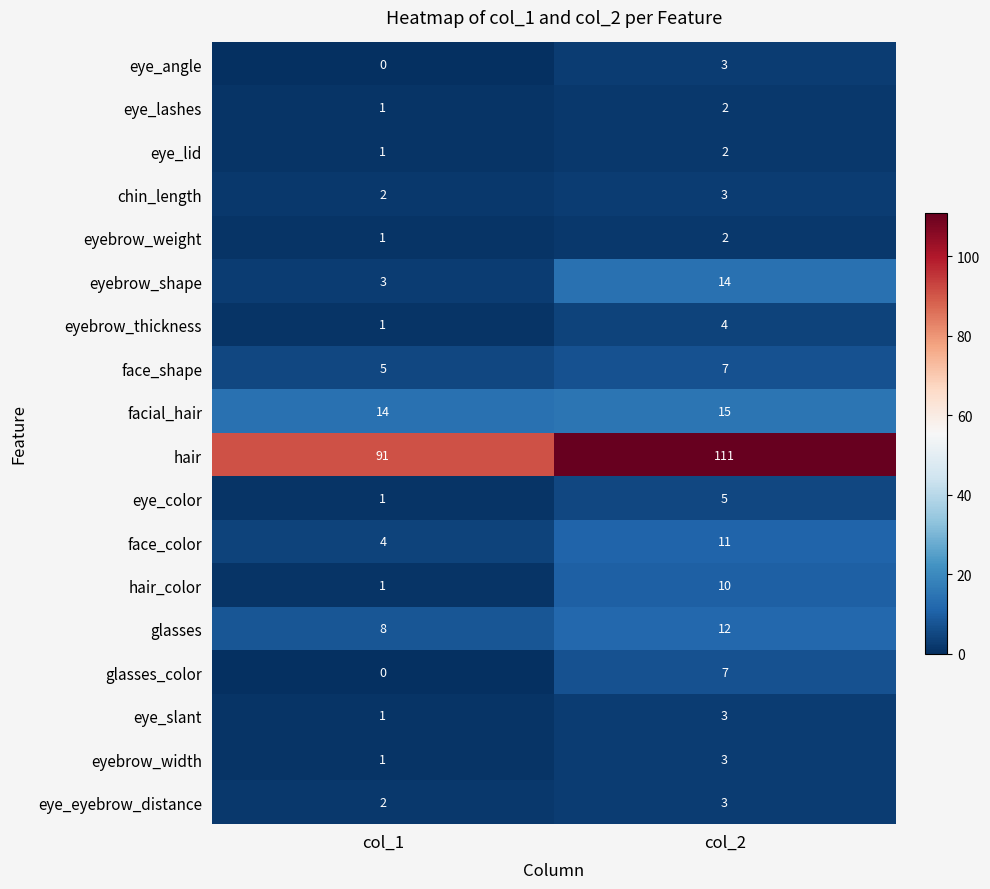

What value does the facial_hair series have at col_2?

15